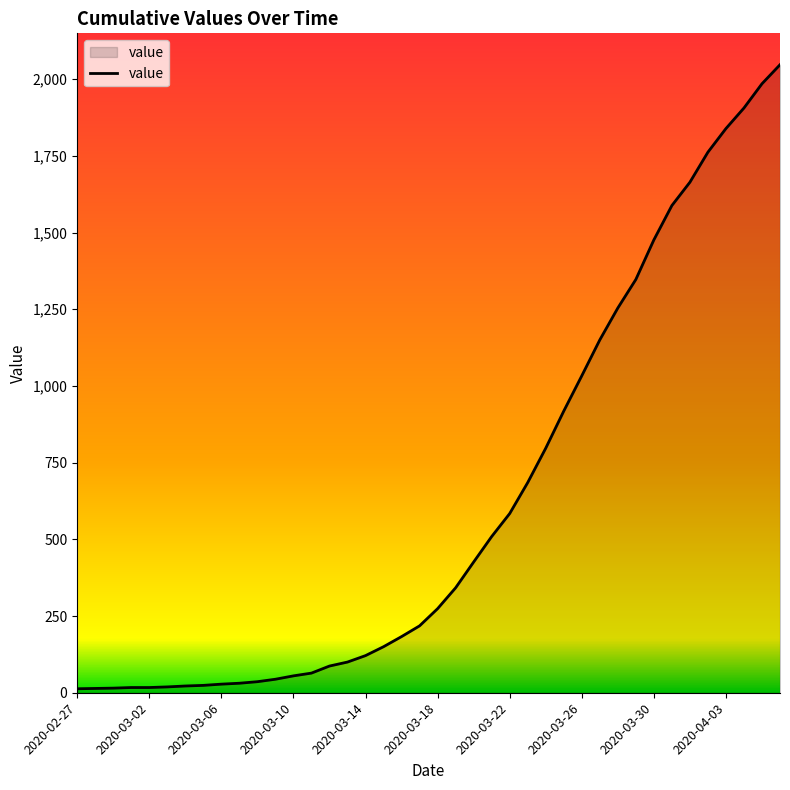

What is the greatest value displayed?

2047